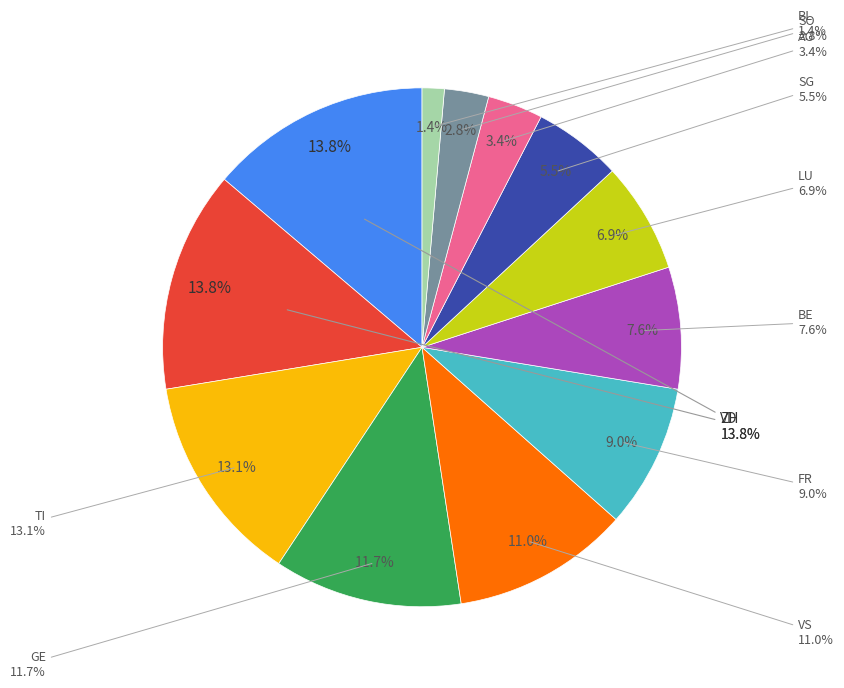

Does GR represent more than half of the total?

Yes